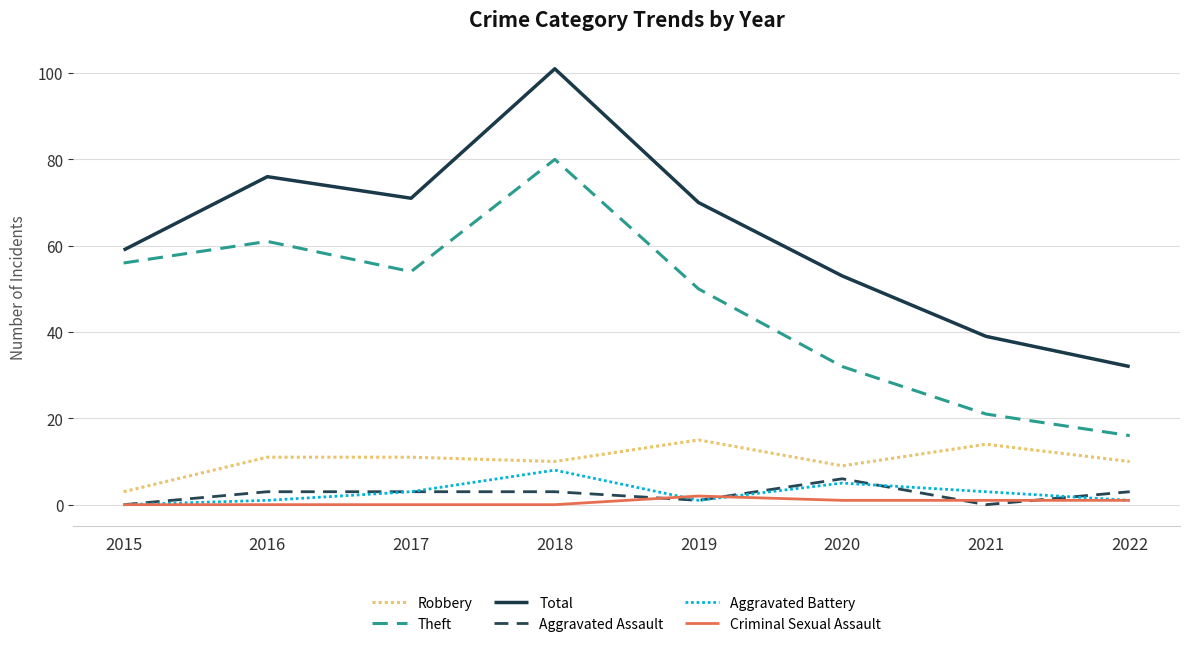

Which series has the largest range (max minus min)?

Total